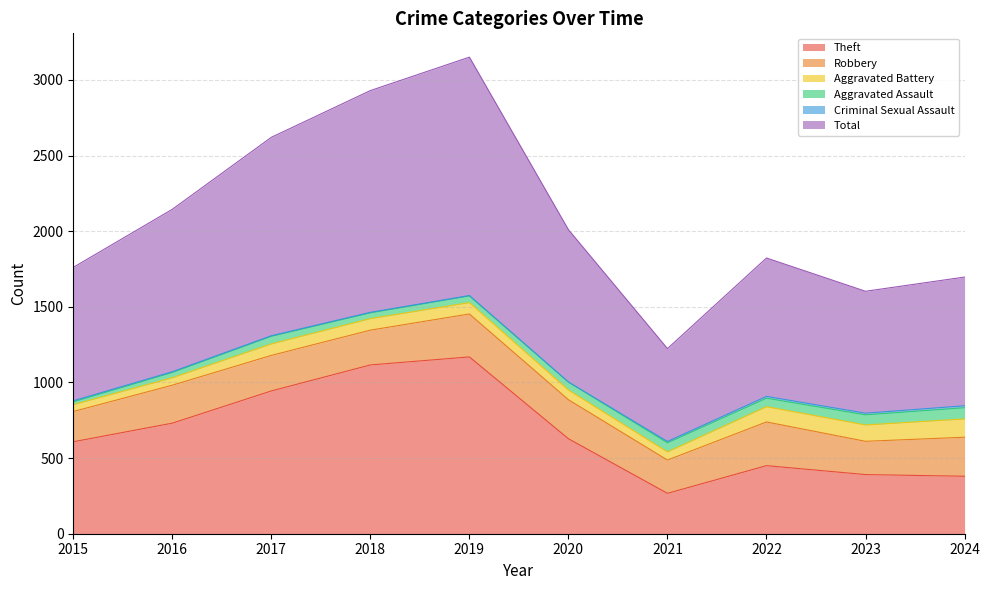

What is the sum of the Theft values at 2016 and 2019?

1900